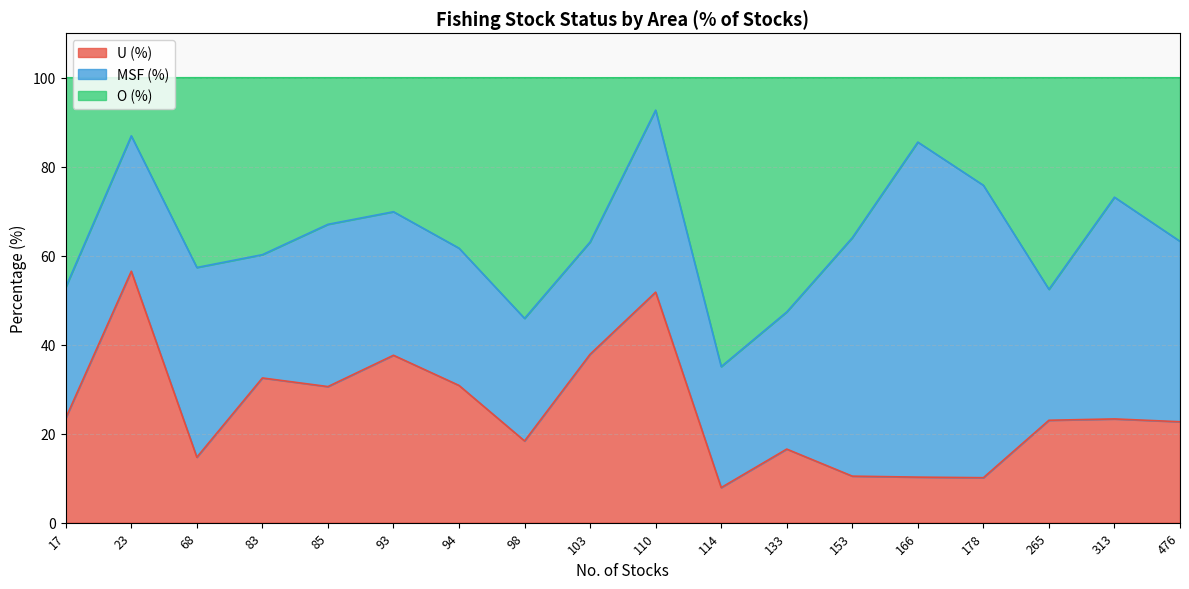

True or false: O (%) has a value of 32.9 at 85.

True